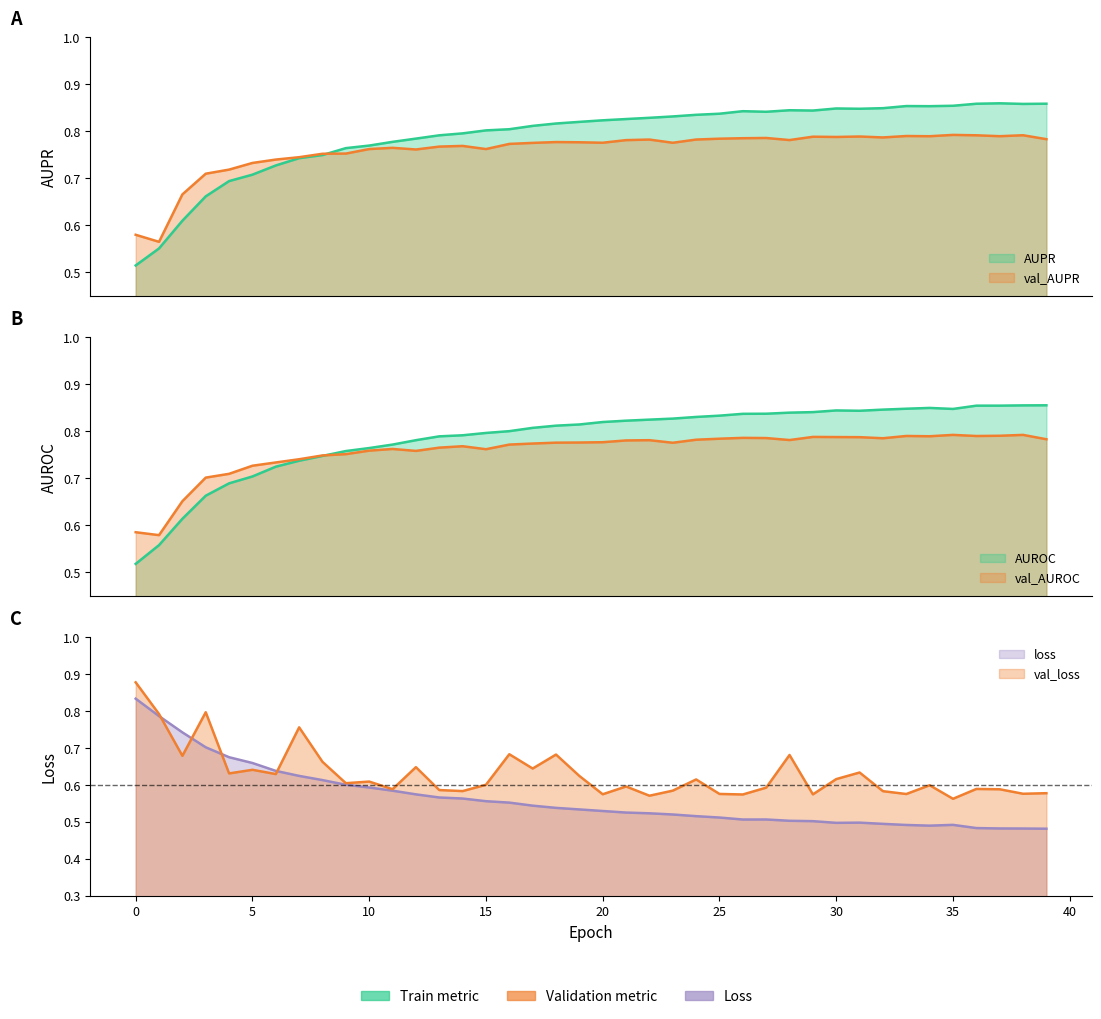

Count the AUROC values in the range 0 to 1.

40